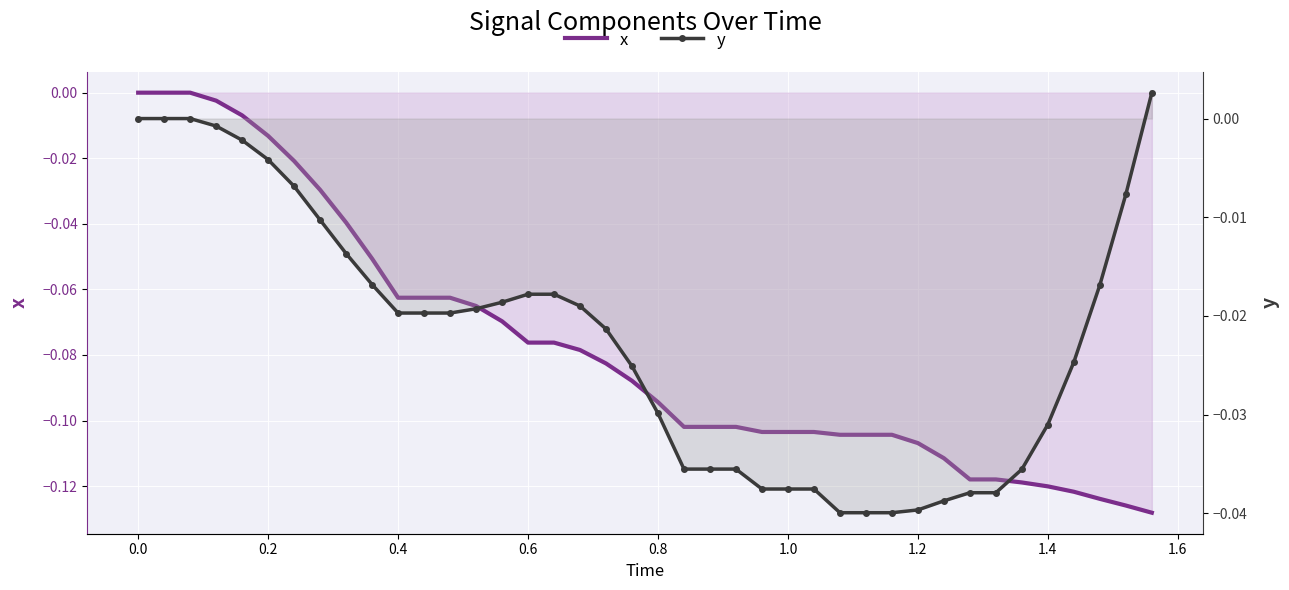

How many values in x are below zero?

37